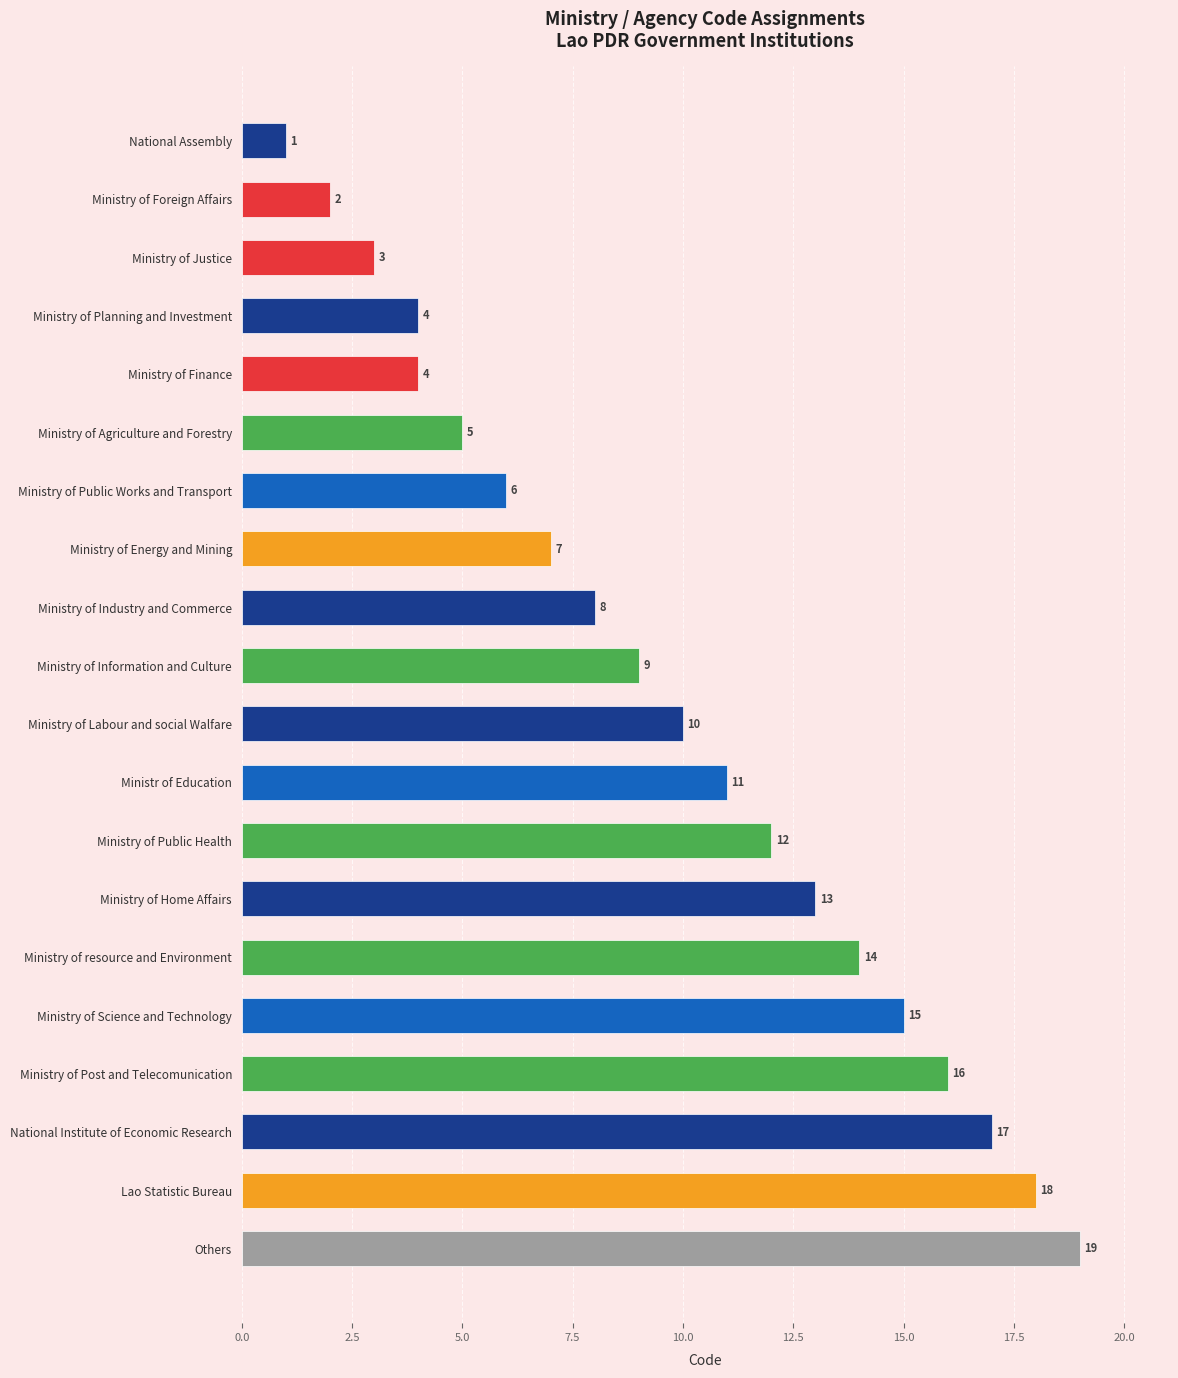

What is the minimum value shown in the chart?

1